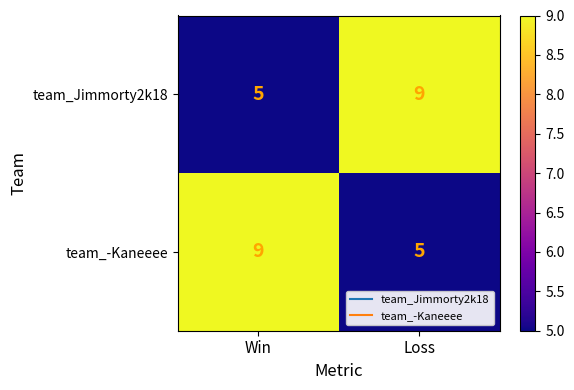

What is the greatest value displayed?

9